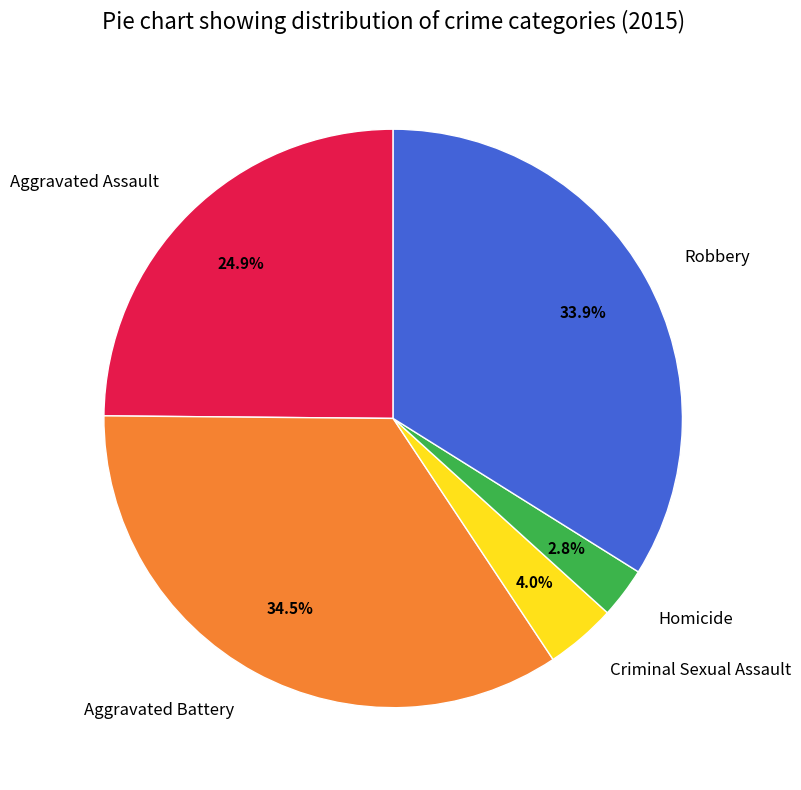

What percentage do Aggravated Battery and Aggravated Assault together represent?

59.3%